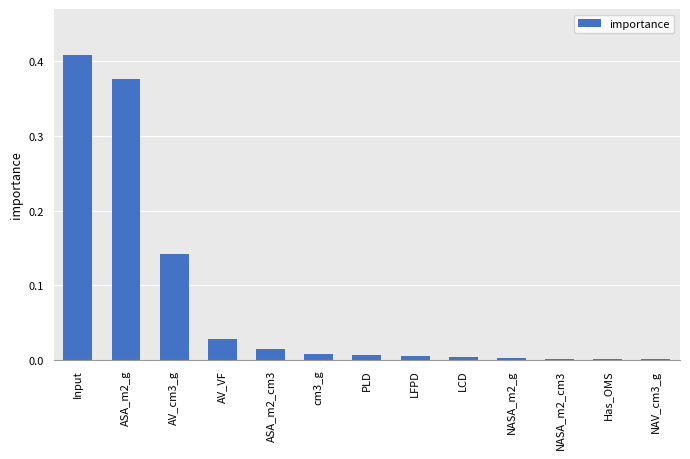

What is the sum of all values?

1.0